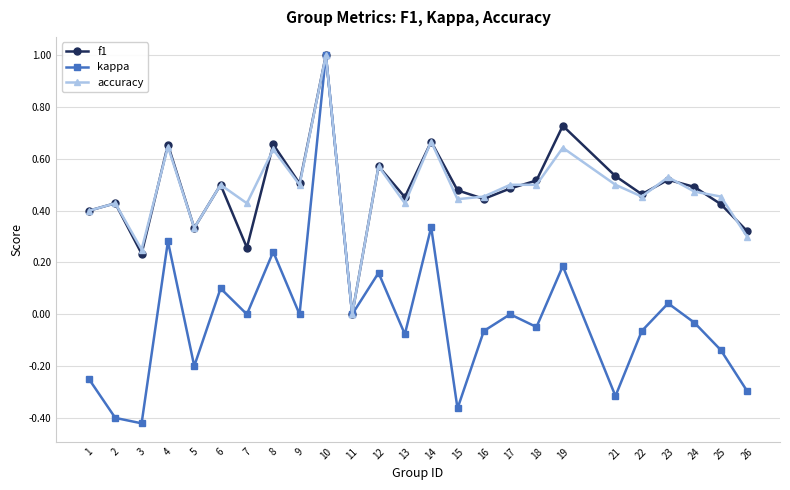

What is the total value across all series at 14?

1.7